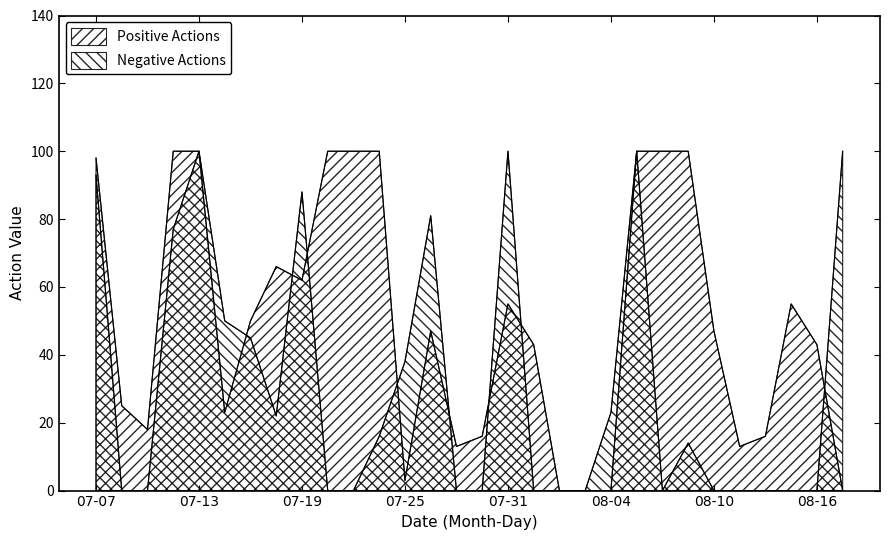

How many times do Positive Actions and Negative Actions cross each other?

8